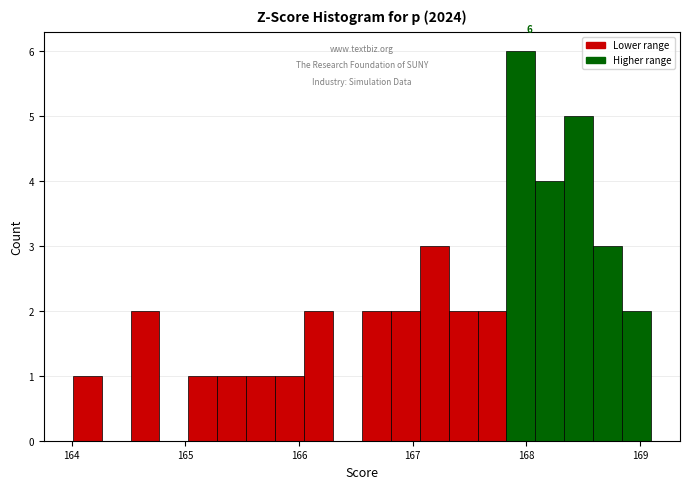

Read against the x-axis, roughly where is the centre of the tallest bar?

168.0